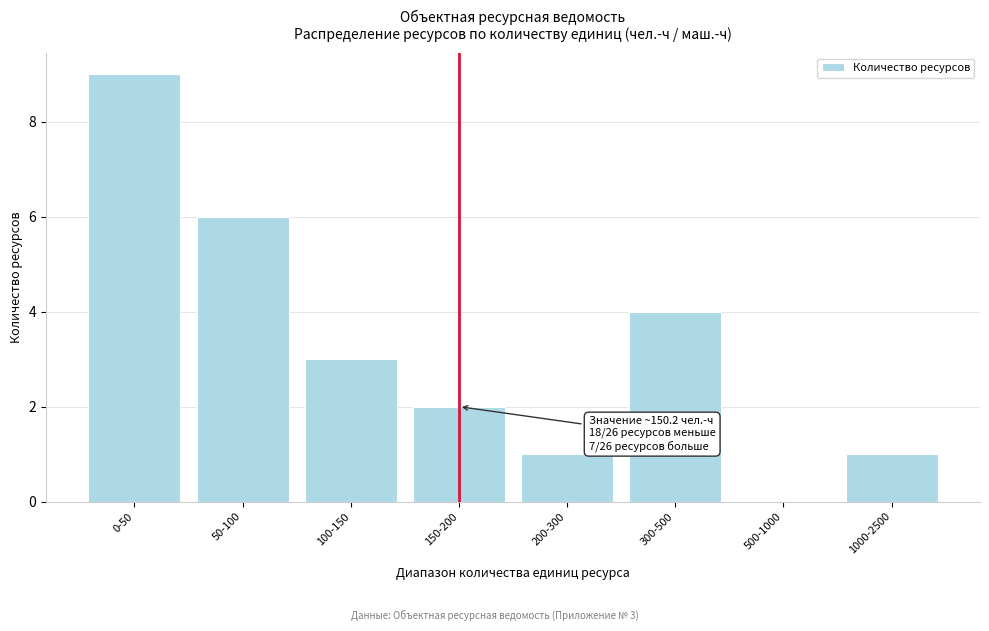

Reading left to right, transcribe all the data shown in this chart.

0-50=9	50-100=6	100-150=3	150-200=2	200-300=1	300-500=4	500-1000=0	1000-2500=1